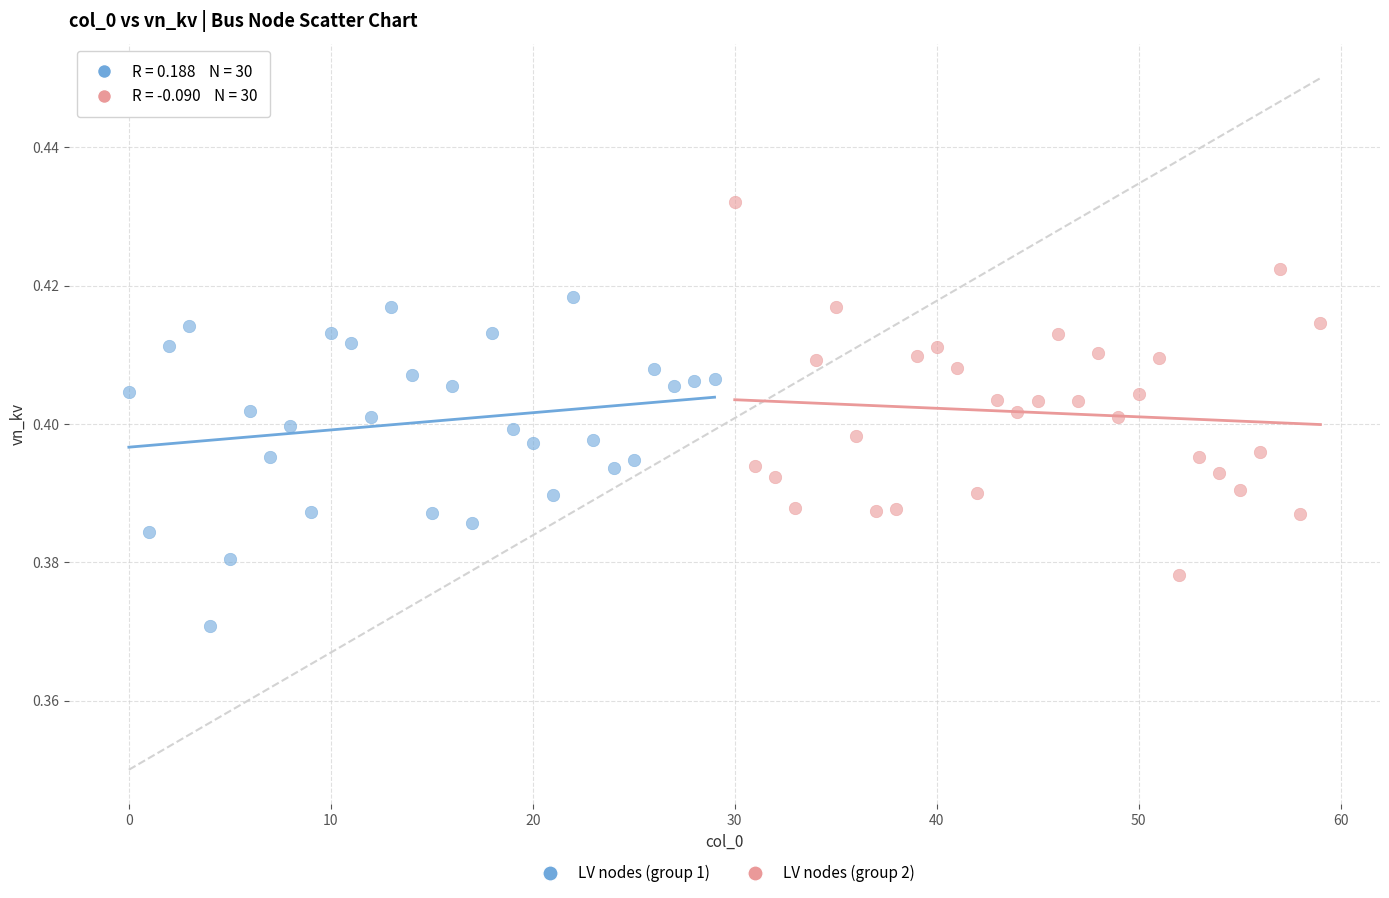

Which series reaches the minimum Y coordinate?

LV nodes (group 1)